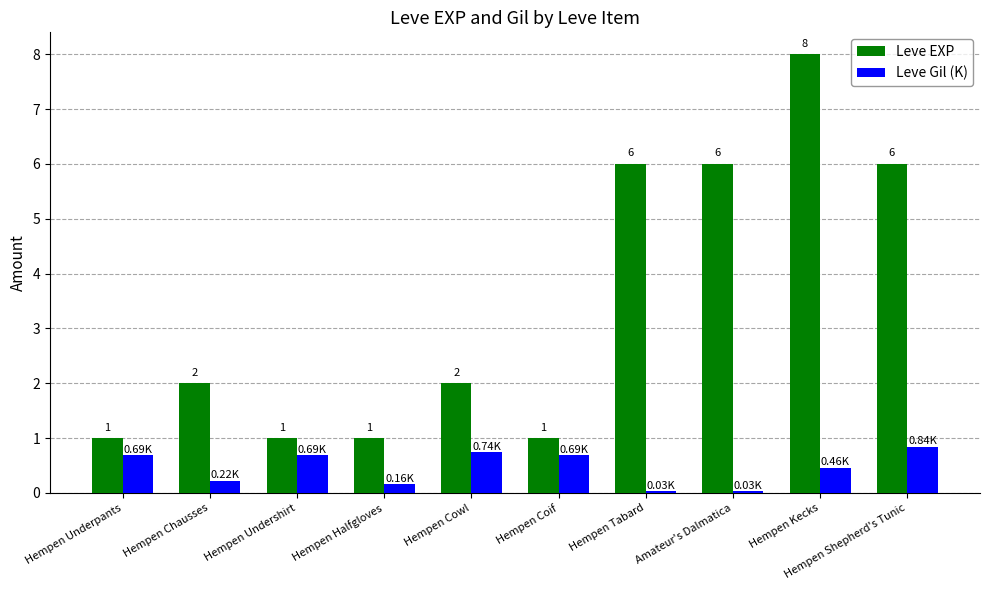

How many categories are shown in the chart?

10